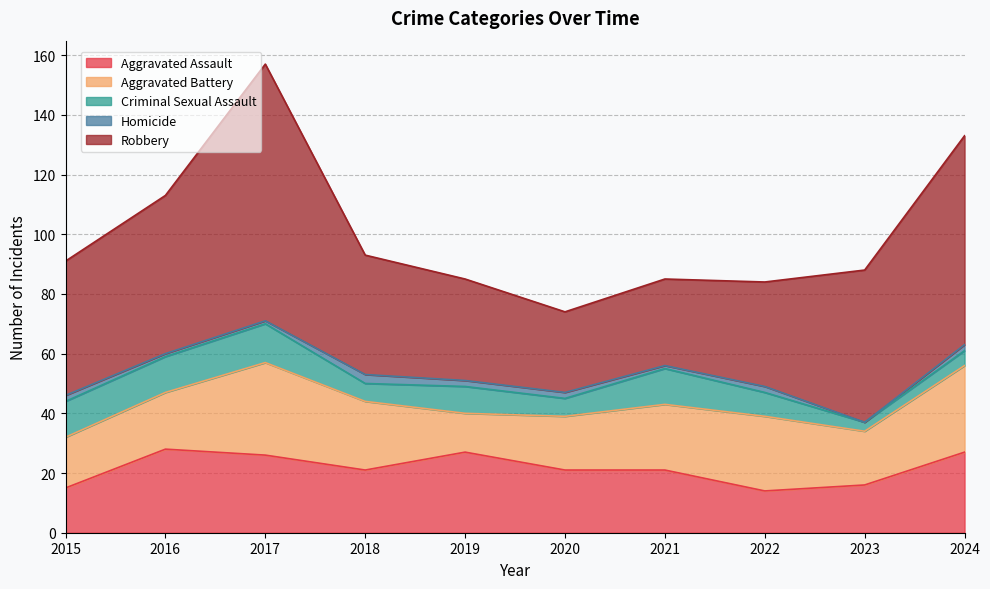

The Robbery series shows 86 at 2017. True or false?

True